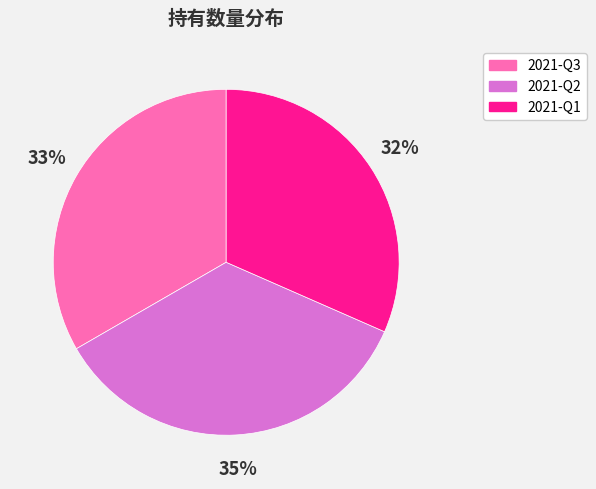

What percentage is the 2021-Q2 slice, to the nearest percent?

35%